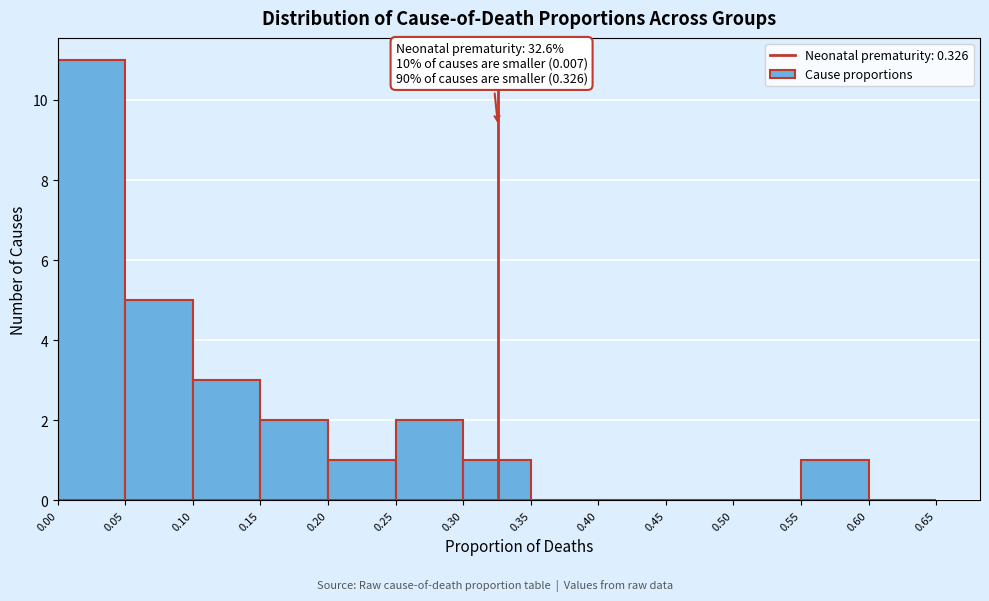

Over which range of the x-axis is the bar tallest?

0.00 to 0.05